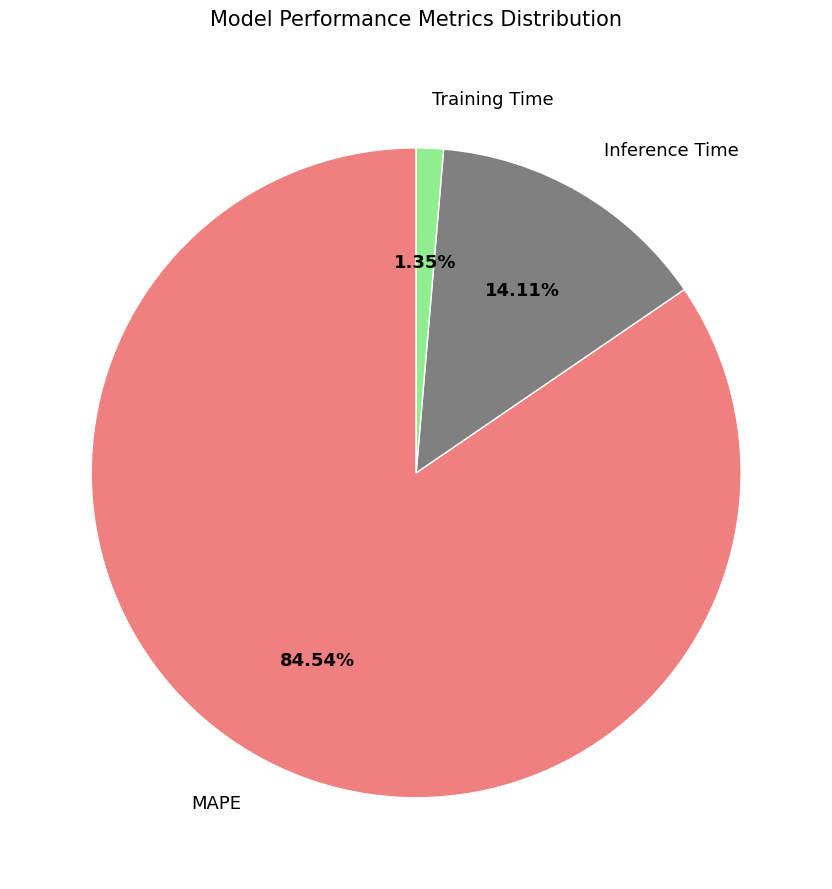

True or false: MAPE accounts for 85% of the total.

True